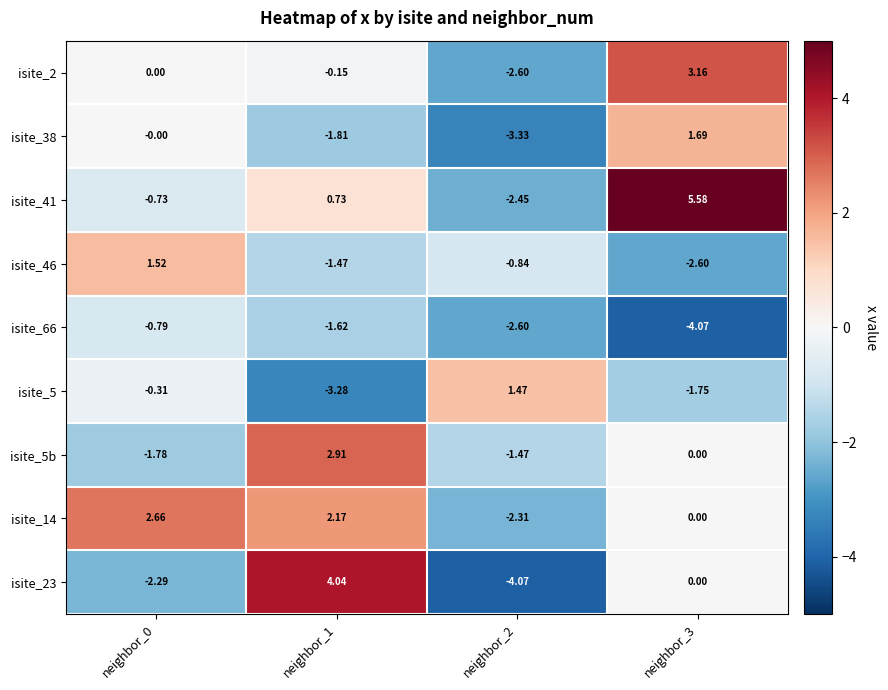

Is the value of isite_2 at neighbor_0 greater than the value of isite_66 at neighbor_2?

Yes